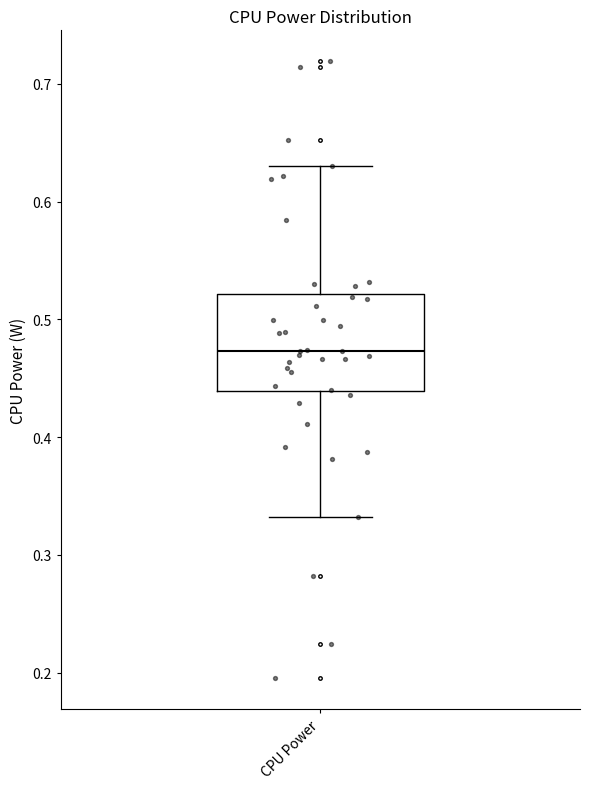

Where is the lower edge of the box for CPU Power on the y-axis? The values are not printed on the chart, so give them approximately, as read against the axis.

0.44